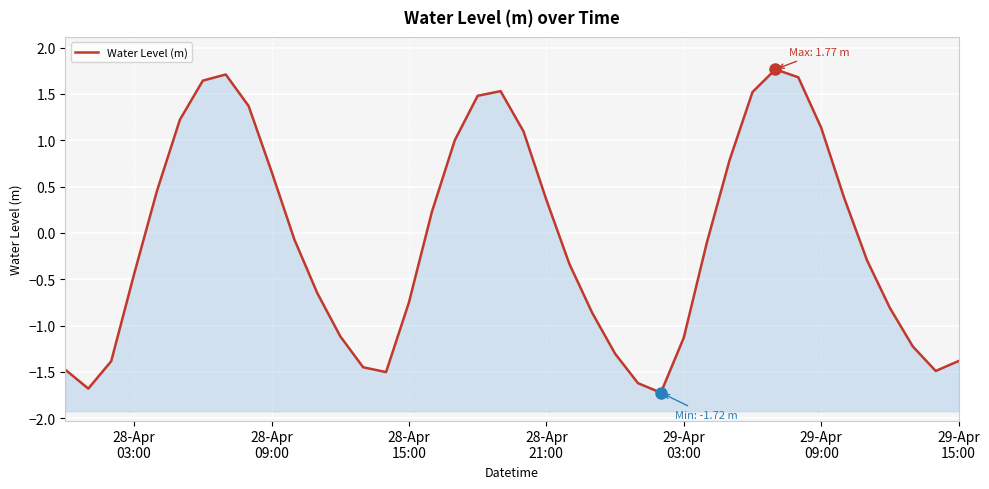

Reading left to right, list all the values displayed in this chart.

-1.5	-1.7	-1.4	-0.4	0.5	1.2	1.6	1.7	1.4	0.7	-0.1	-0.6	-1.1	-1.4	-1.5	-0.7	0.2	1.0	1.5	1.5	1.1	0.4	-0.3	-0.9	-1.3	-1.6	-1.7	-1.1	-0.1	0.8	1.5	1.8	1.7	1.1	0.4	-0.3	-0.8	-1.2	-1.5	-1.4